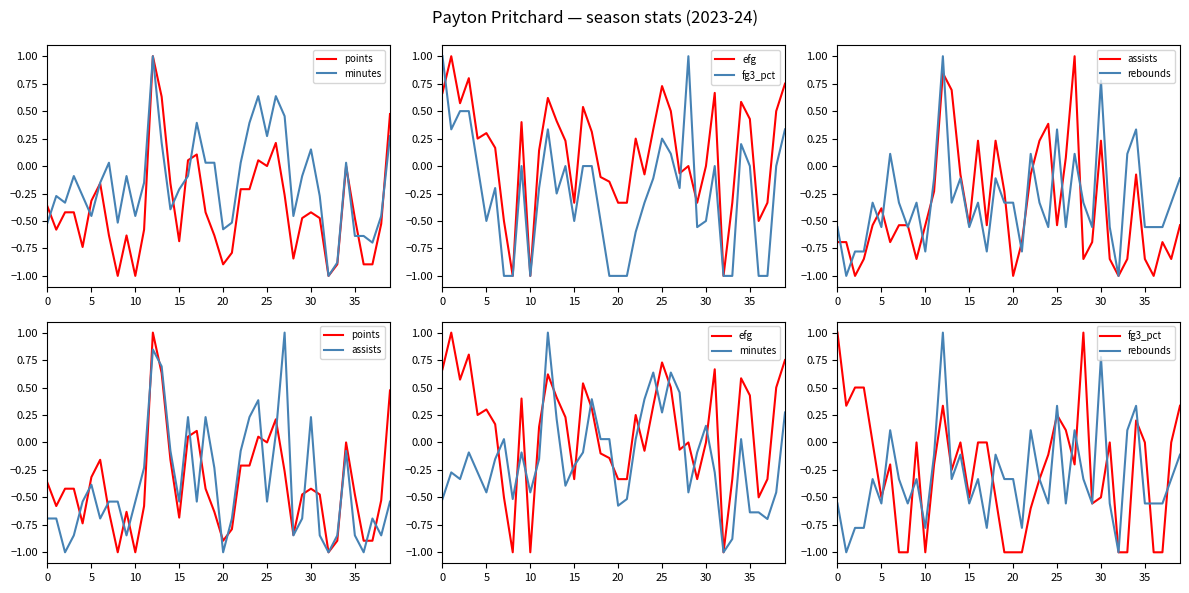

List the series in order of their peak value, highest first.

points, minutes, efg, fg3_pct, assists, rebounds